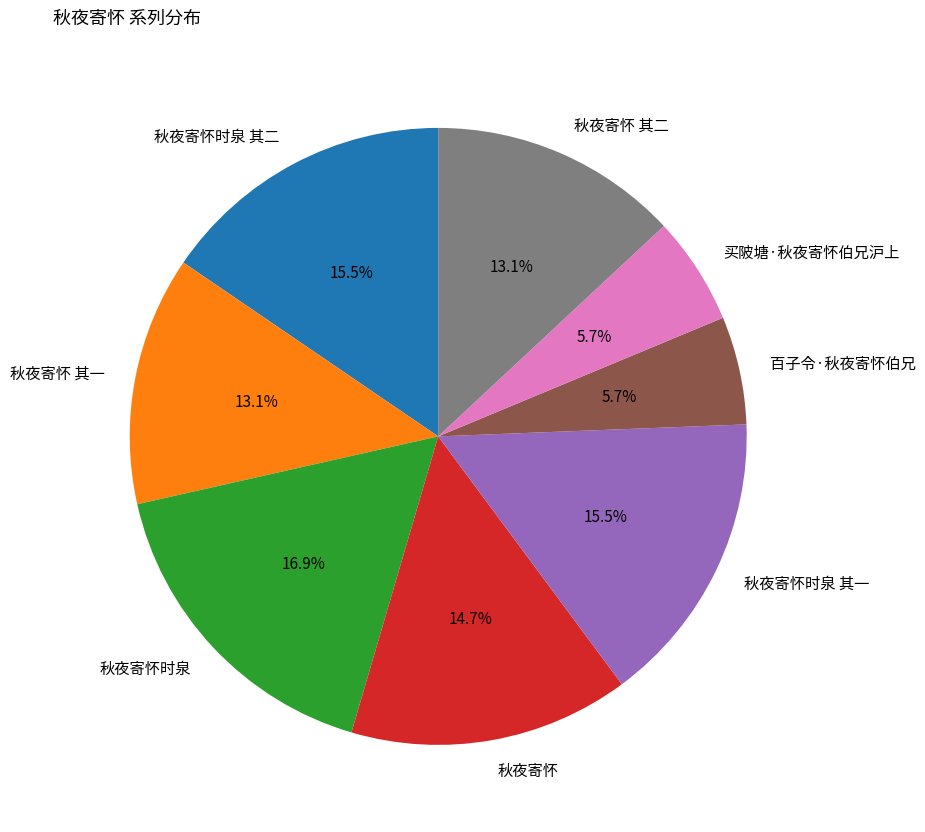

Is 秋夜寄怀时泉 the majority of the pie?

No